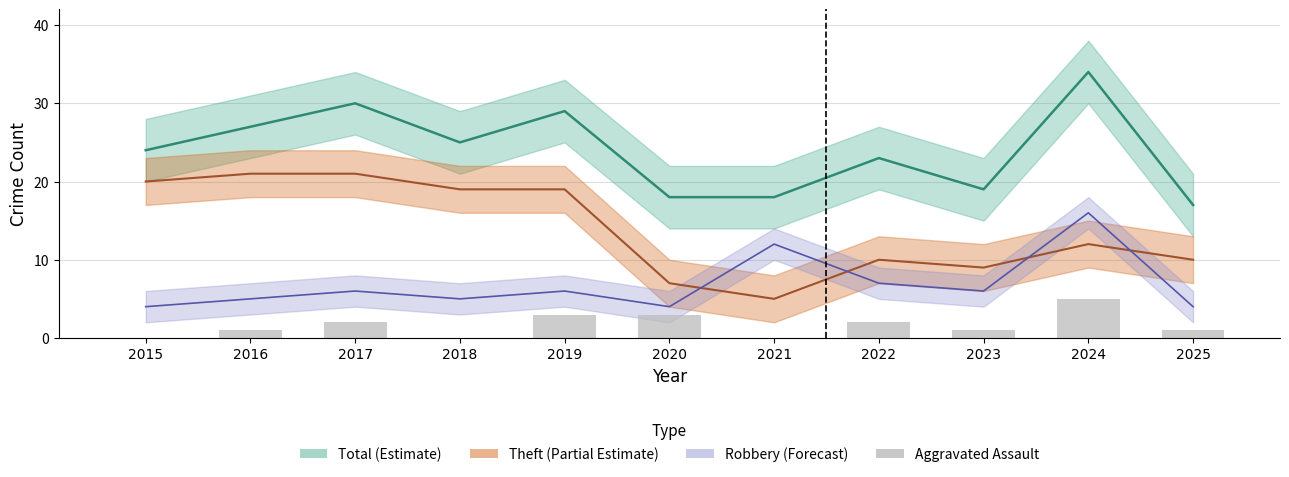

The value at 2024 is 5. True or false?

True